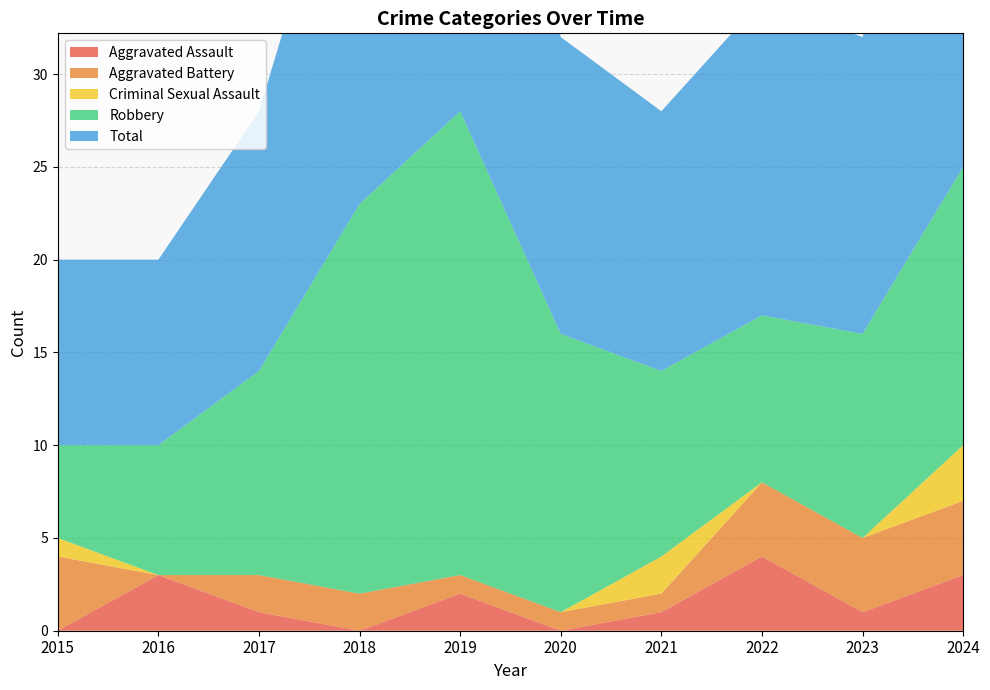

Reading left to right, transcribe all the data shown in this chart.

Aggravated Assault: 2015=0	2016=3	2017=1	2018=0	2019=2	2020=0	2021=1	2022=4	2023=1	2024=3
Aggravated Battery: 2015=4	2016=0	2017=2	2018=2	2019=1	2020=1	2021=1	2022=4	2023=4	2024=4
Criminal Sexual Assault: 2015=1	2016=0	2017=0	2018=0	2019=0	2020=0	2021=2	2022=0	2023=0	2024=3
Robbery: 2015=5	2016=7	2017=11	2018=21	2019=25	2020=15	2021=10	2022=9	2023=11	2024=15
Total: 2015=10	2016=10	2017=14	2018=23	2019=28	2020=16	2021=14	2022=17	2023=16	2024=25